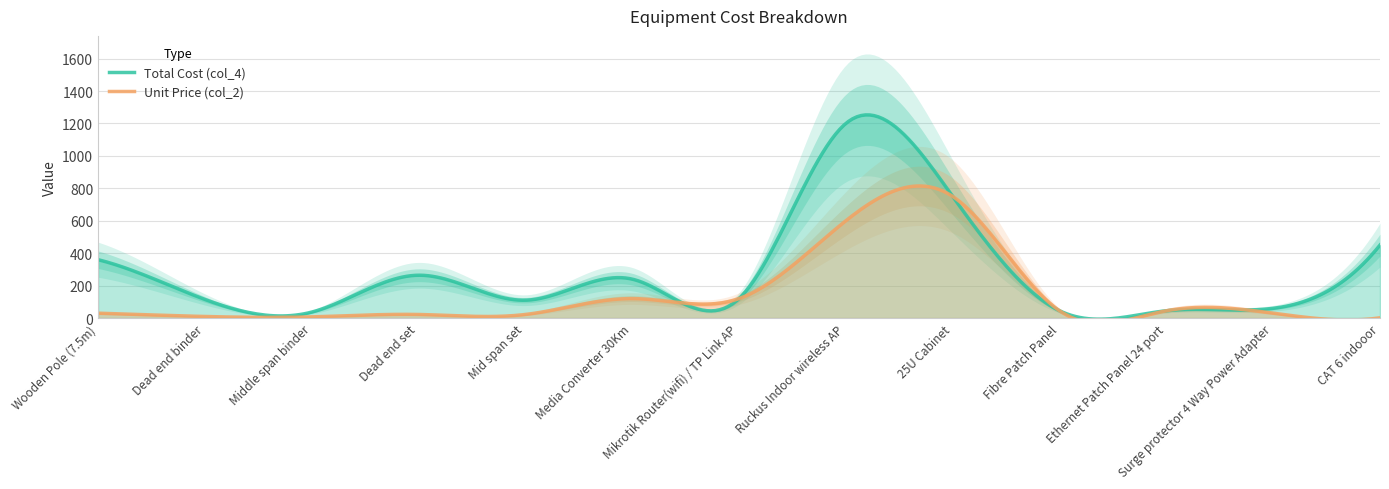

How many values in the Unit Price (col_2) series exceed 30?

6